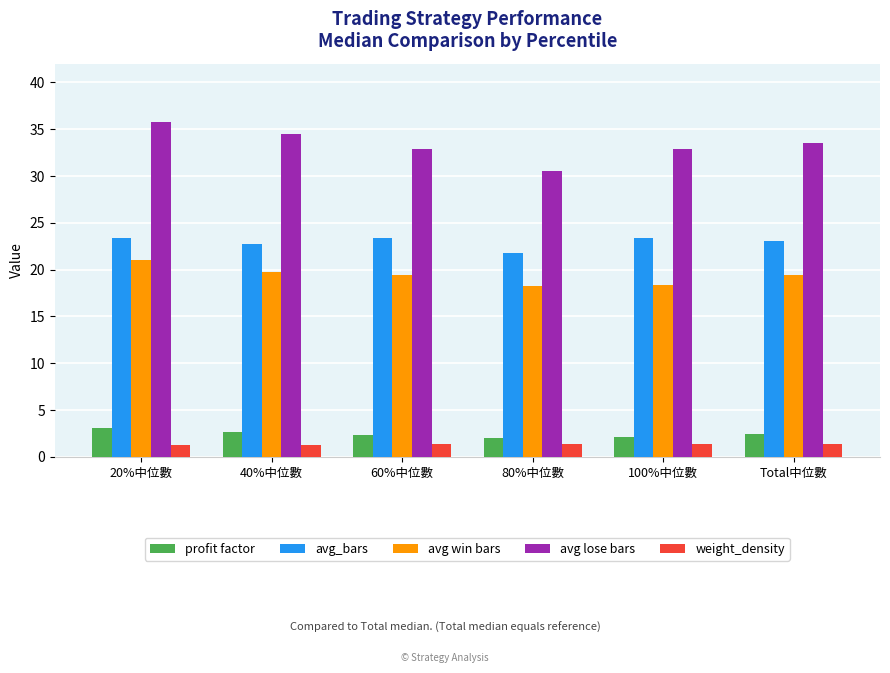

Where does the avg_bars series first go above 23?

20%中位數